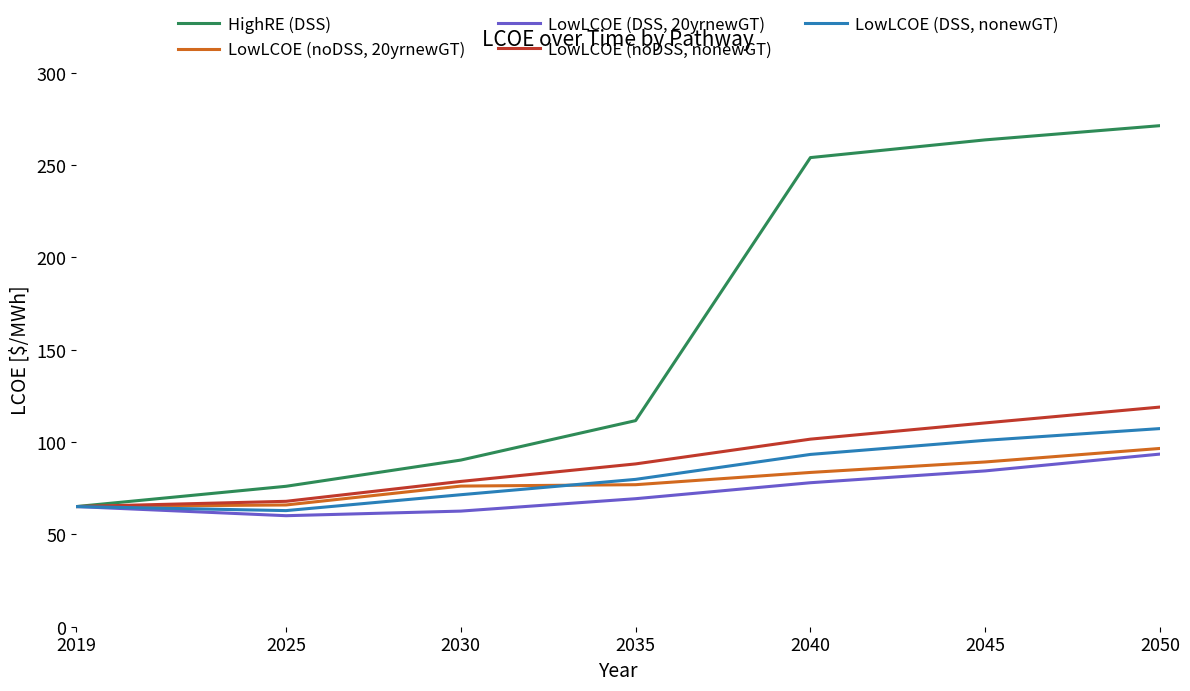

At which label does LowLCOE (DSS, nonewGT) reach its peak?

2050